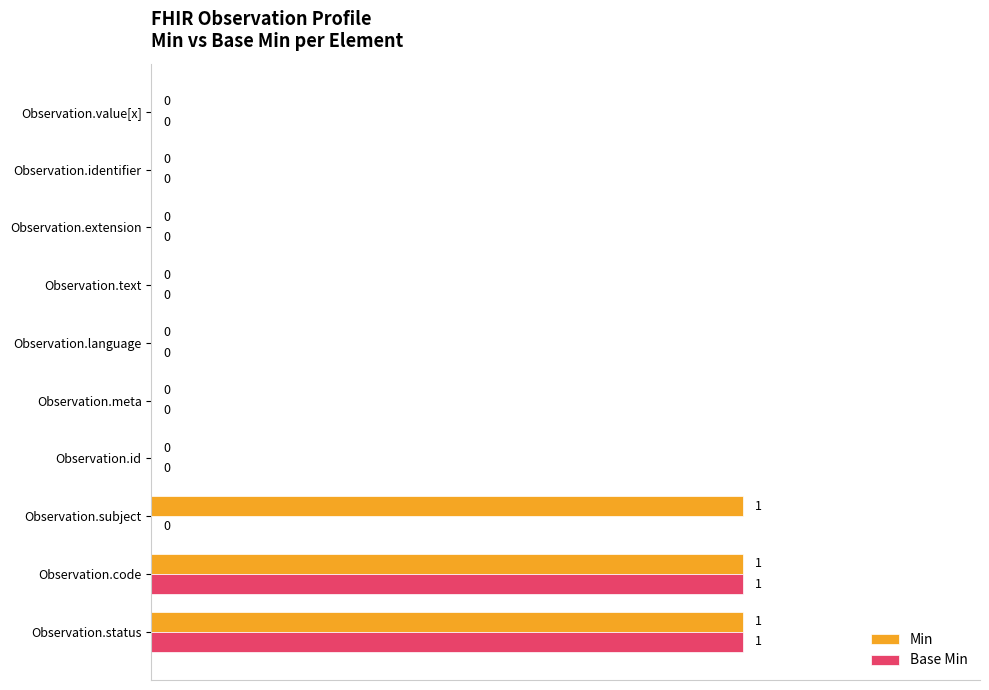

Is the value of Base Min at Observation.text greater than the value of Min at Observation.code?

No